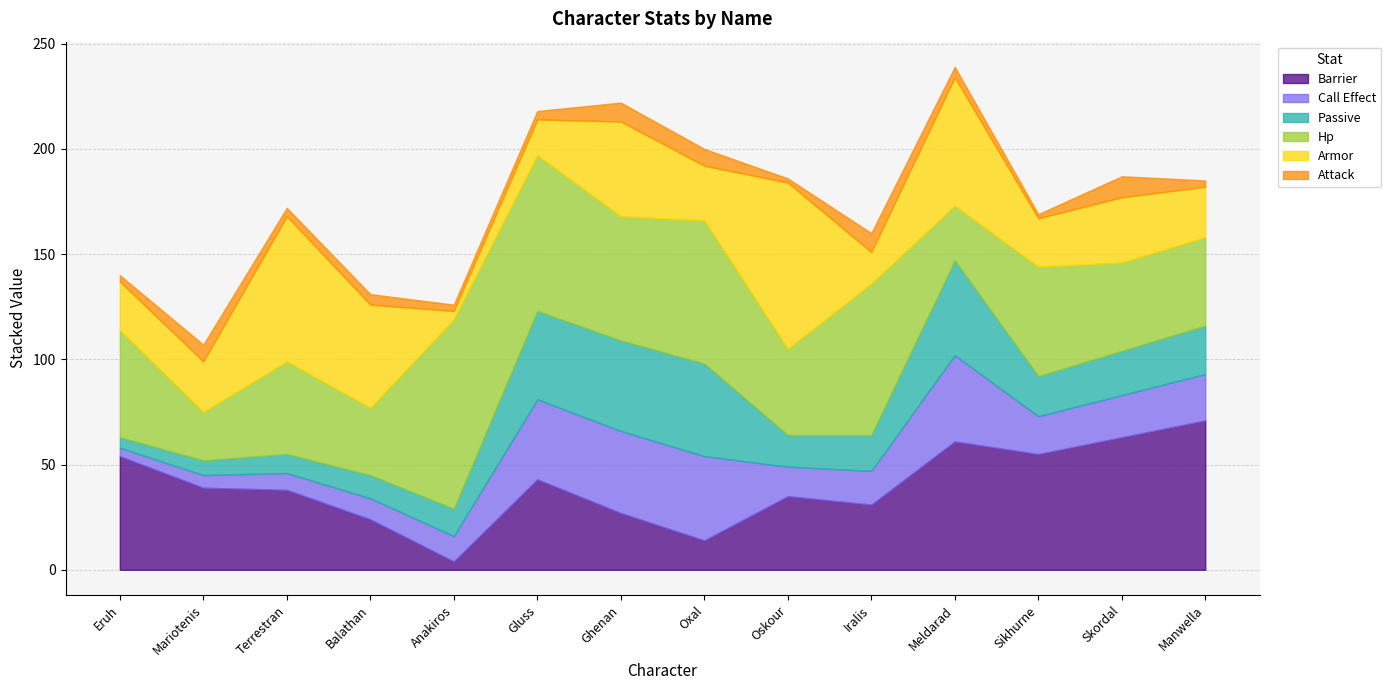

How many lines are shown in the chart?

6